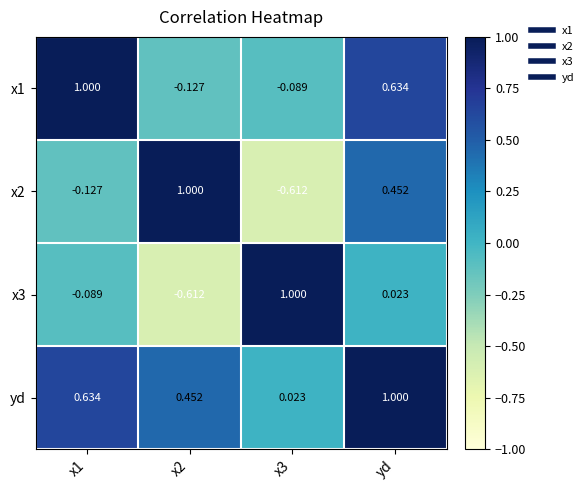

At which category is the sum across all series the highest?

yd